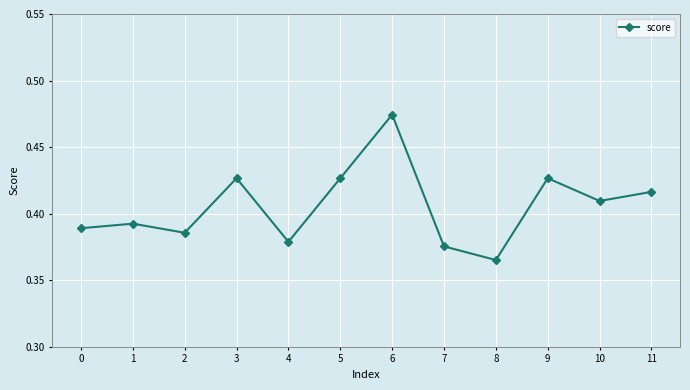

How many values are between 0 and 1?

12